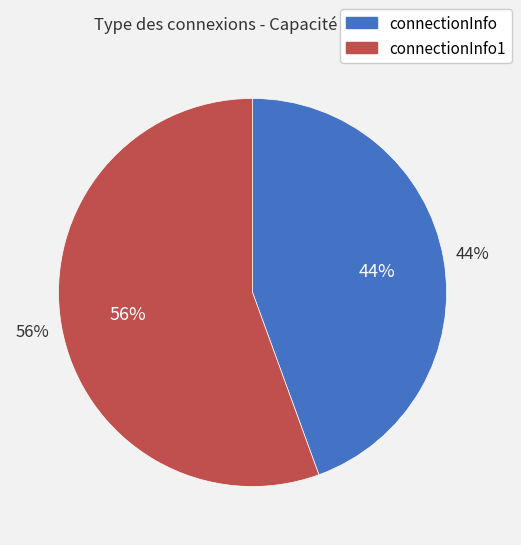

Is the sum of connectionInfo and connectionInfo1 greater than half?

Yes